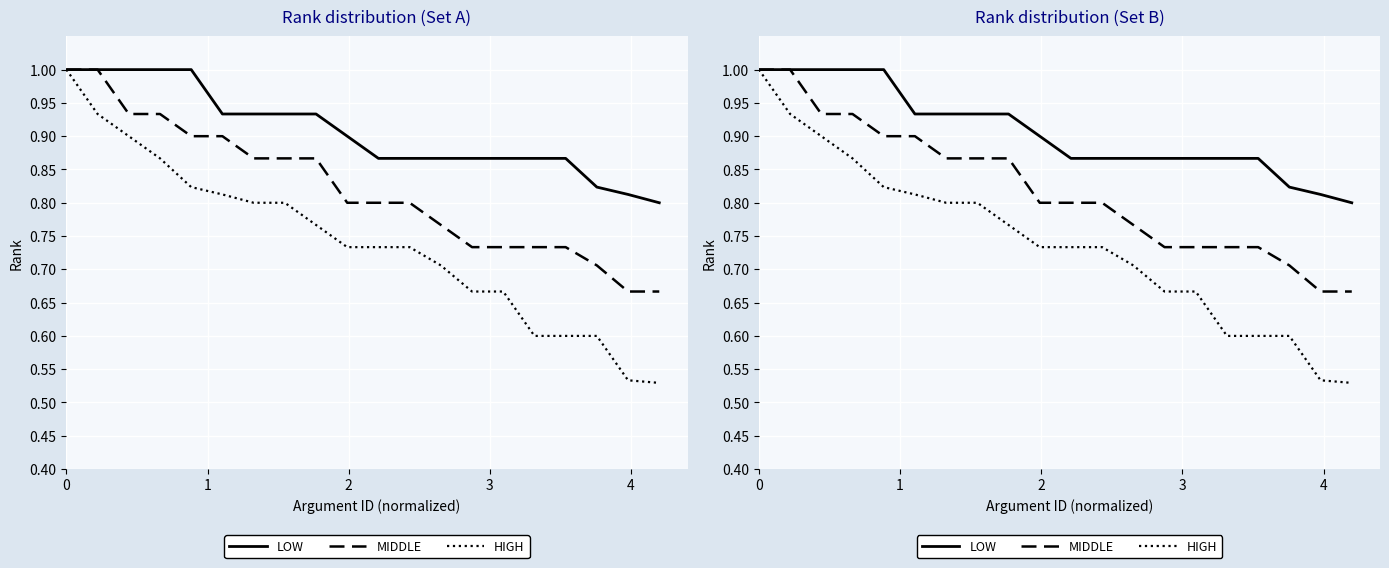

Is it true that HIGH equals 0.5 at 8?

False